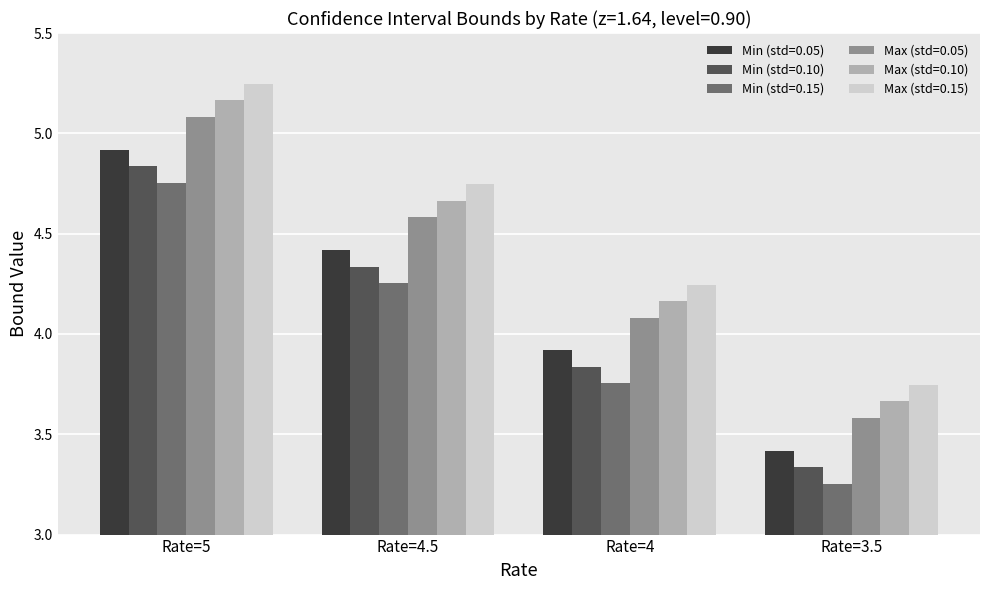

Count the Max (std=0.10) values in the range 4 to 5.

2